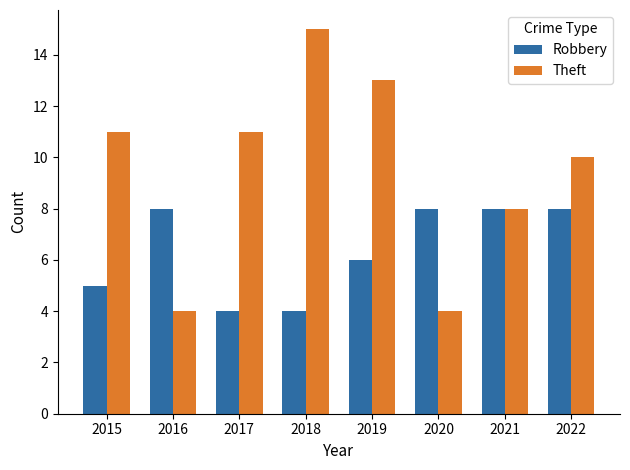

Reading left to right, extract all data points from this chart.

Robbery: 5	8	4	4	6	8	8	8
Theft: 11	4	11	15	13	4	8	10